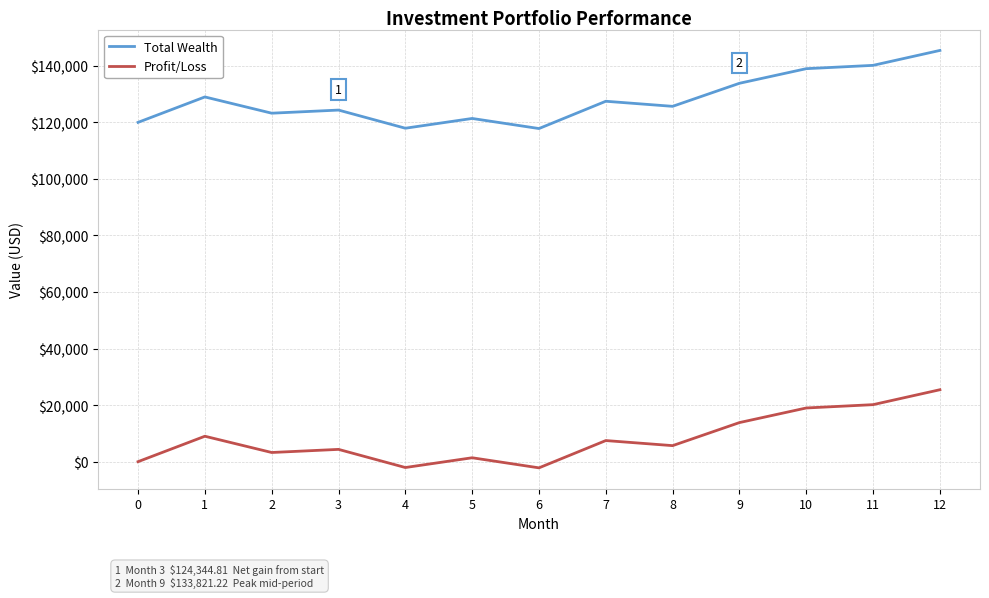

The value of Total Wealth at 11 is 140162.7. True or false?

True